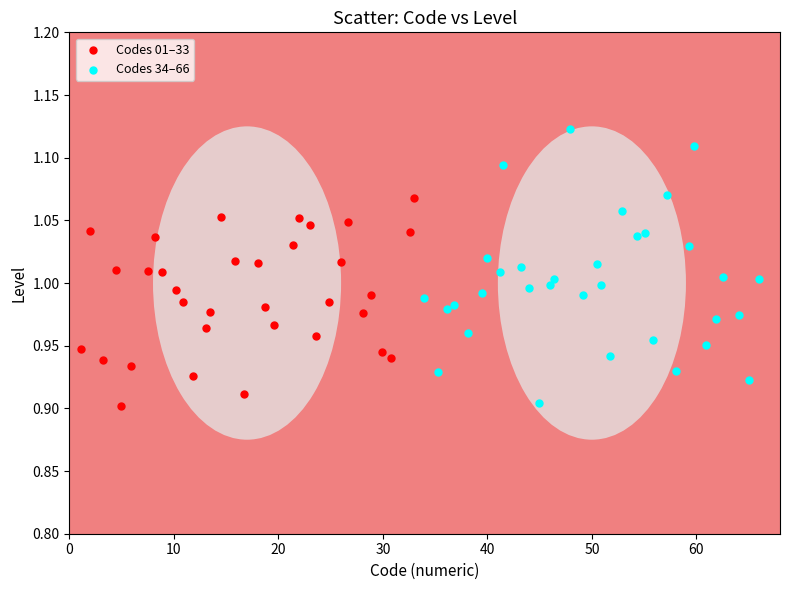

Which series has the widest spread of Y values?

Codes 34–66